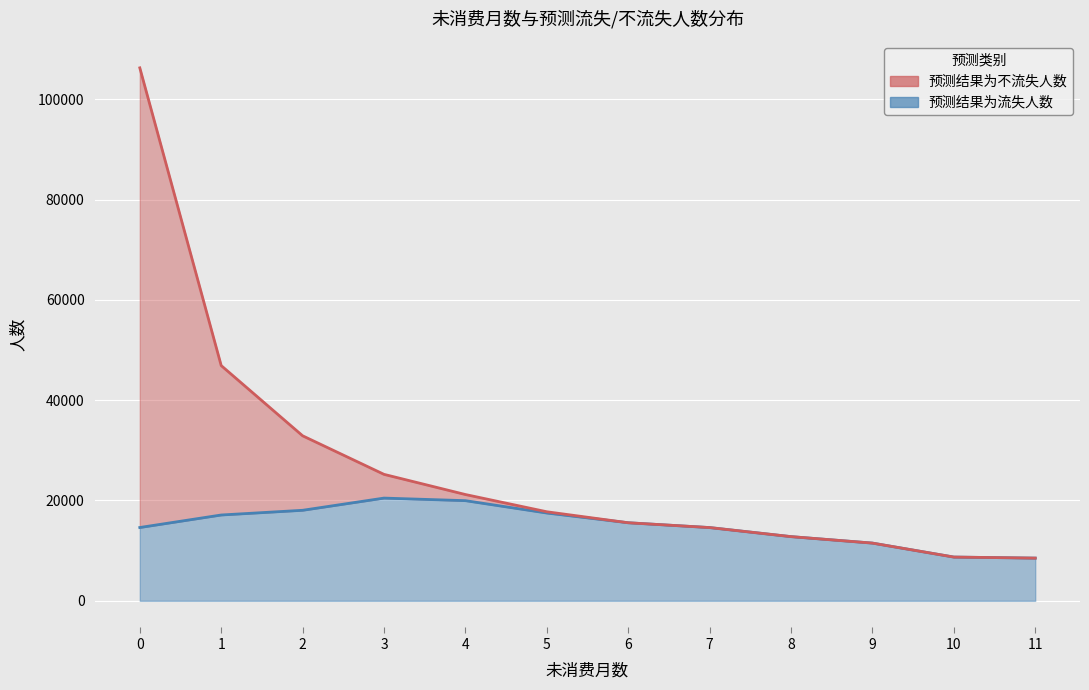

True or false: 预测结果为不流失人数 and 预测结果为流失人数 cross at least once.

False